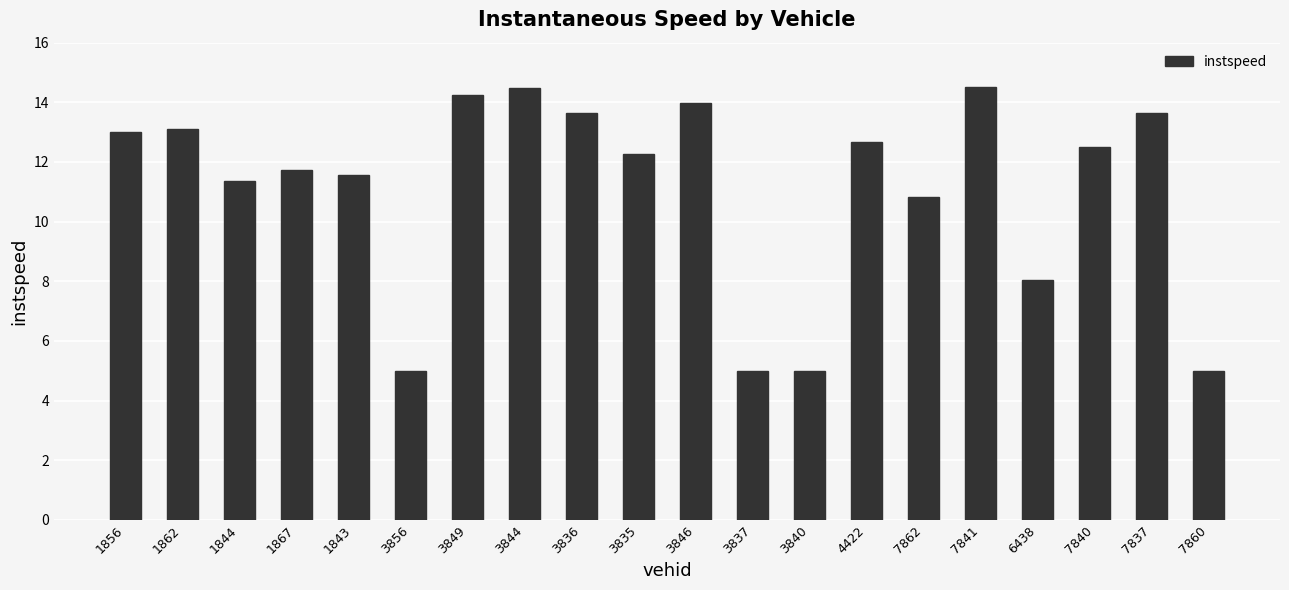

The value at 3849 is 14.2. True or false?

True